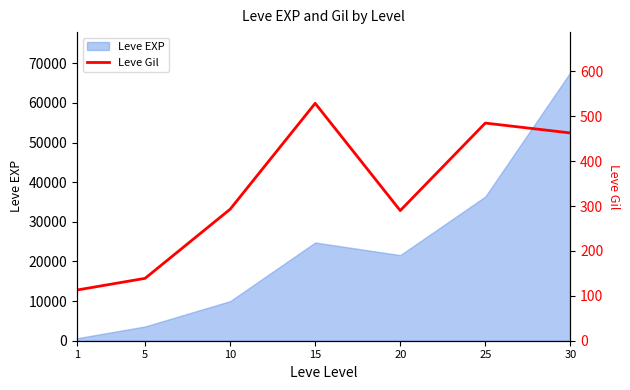

What is the maximum value for Leve EXP?

67730